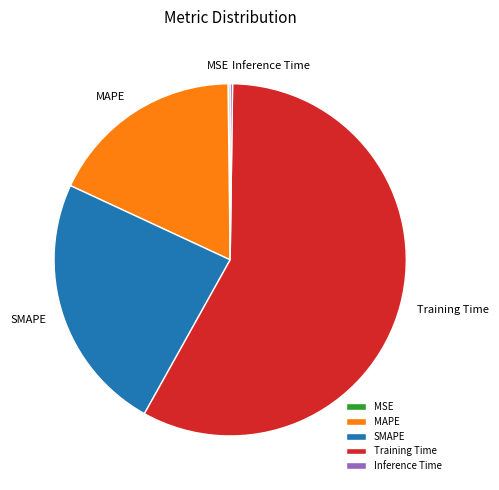

Which slice is the largest?

Training Time